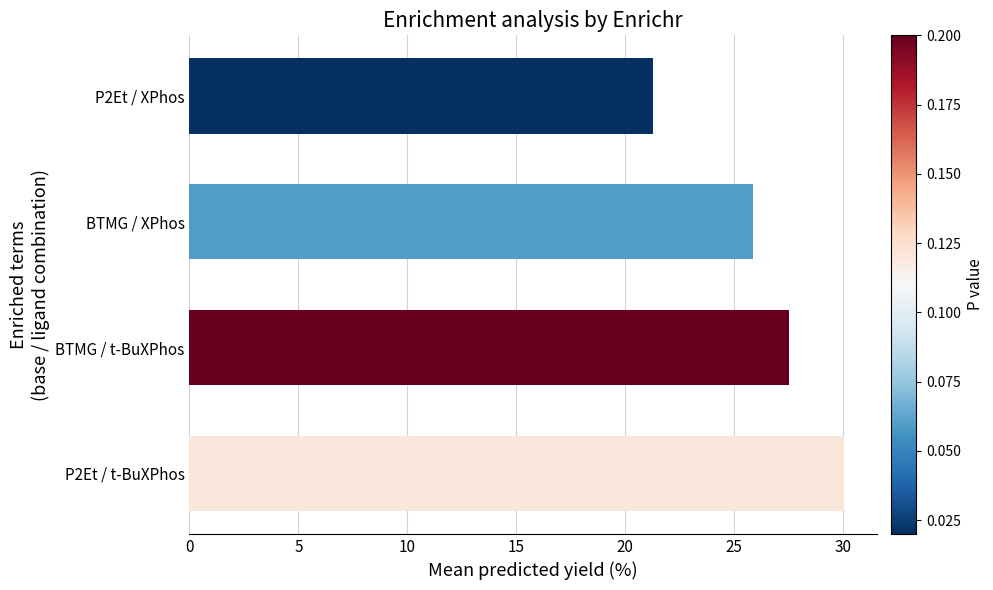

Which category has the lowest value across all series?

P2Et / XPhos